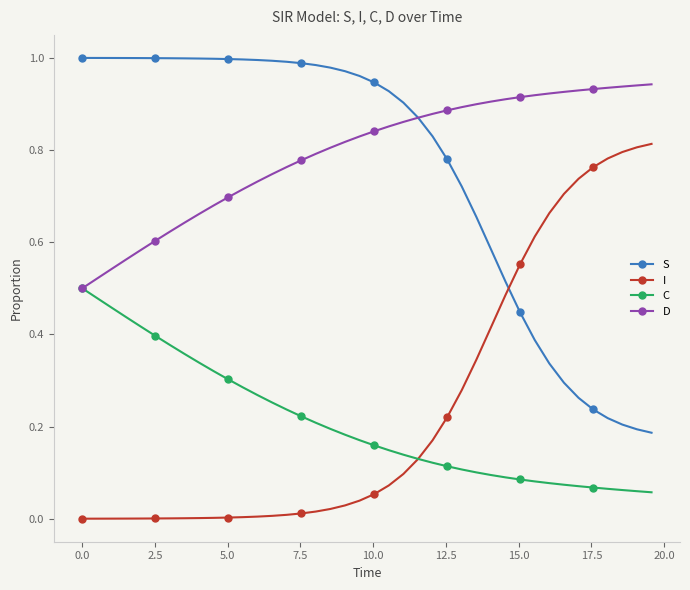

Does the chart have visible grid lines?

No